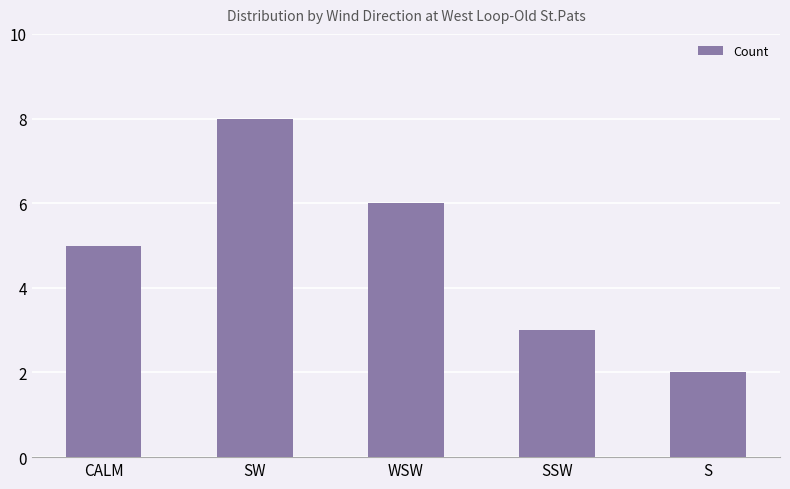

How many distinct data groups are displayed?

1